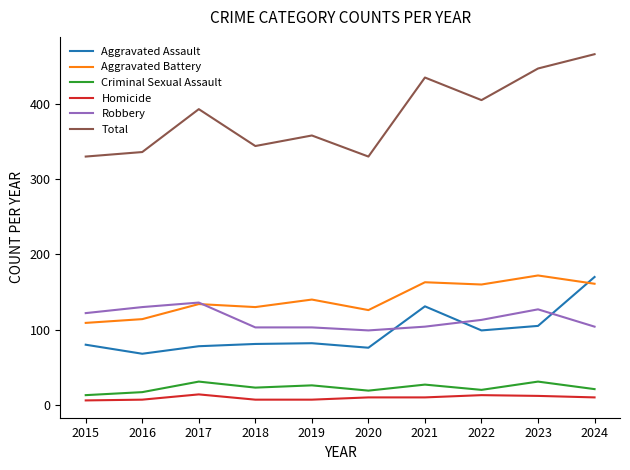

What is the highest value of the Aggravated Assault series?

170